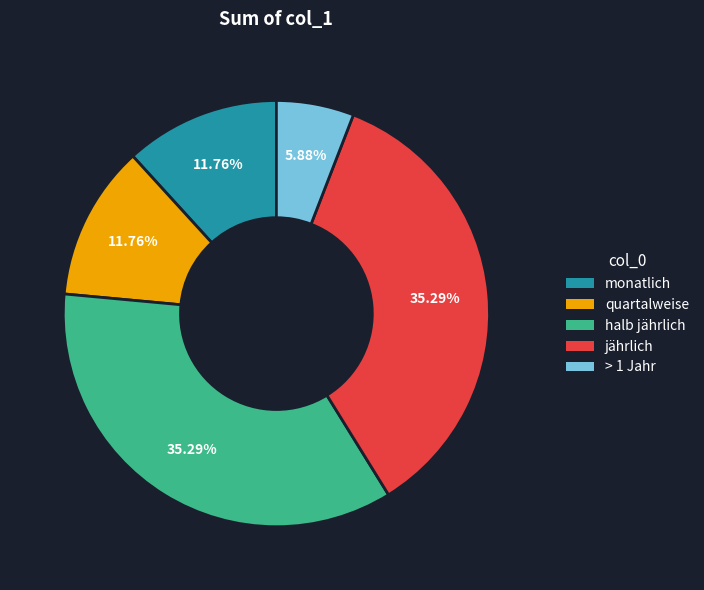

To the nearest percent, what is the difference between the largest and smallest slice percentages?

29%